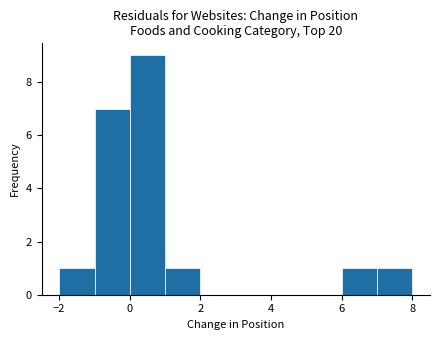

Which range on the x-axis has the tallest bar?

0 to 1